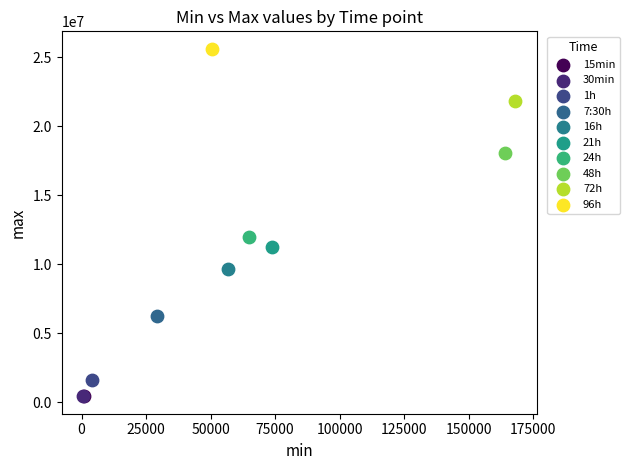

What are all the series names shown in the legend?

15min, 30min, 1h, 7:30h, 16h, 21h, 24h, 48h, 72h, 96h